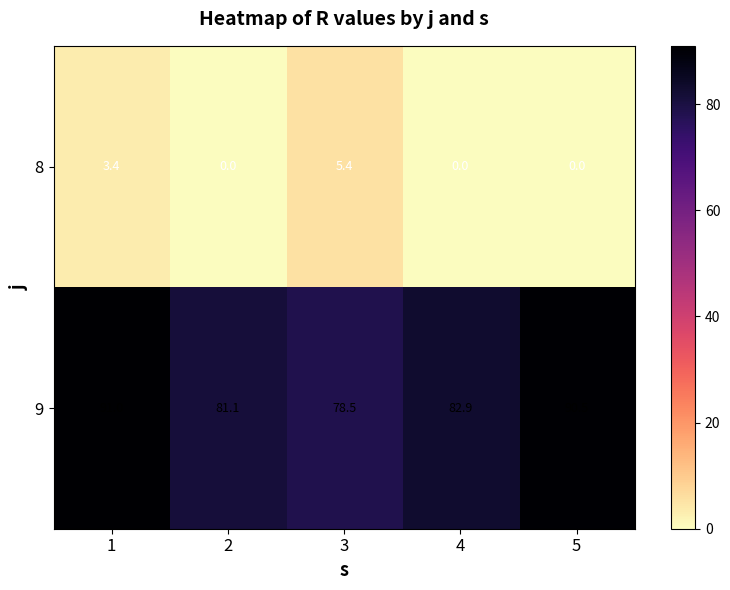

What is the difference between the maximum and minimum values in the 8 series?

5.4